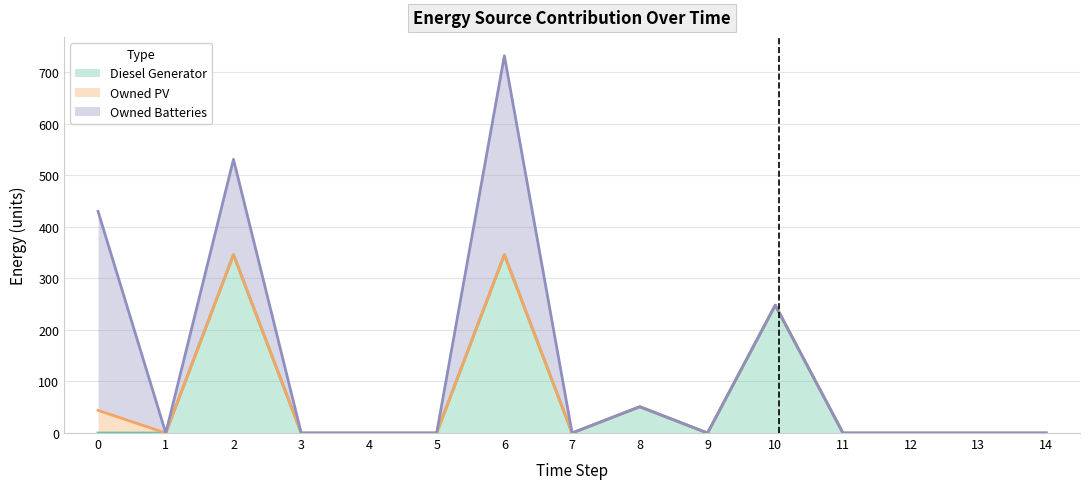

How many interior local valleys does the Owned Batteries series have?

1